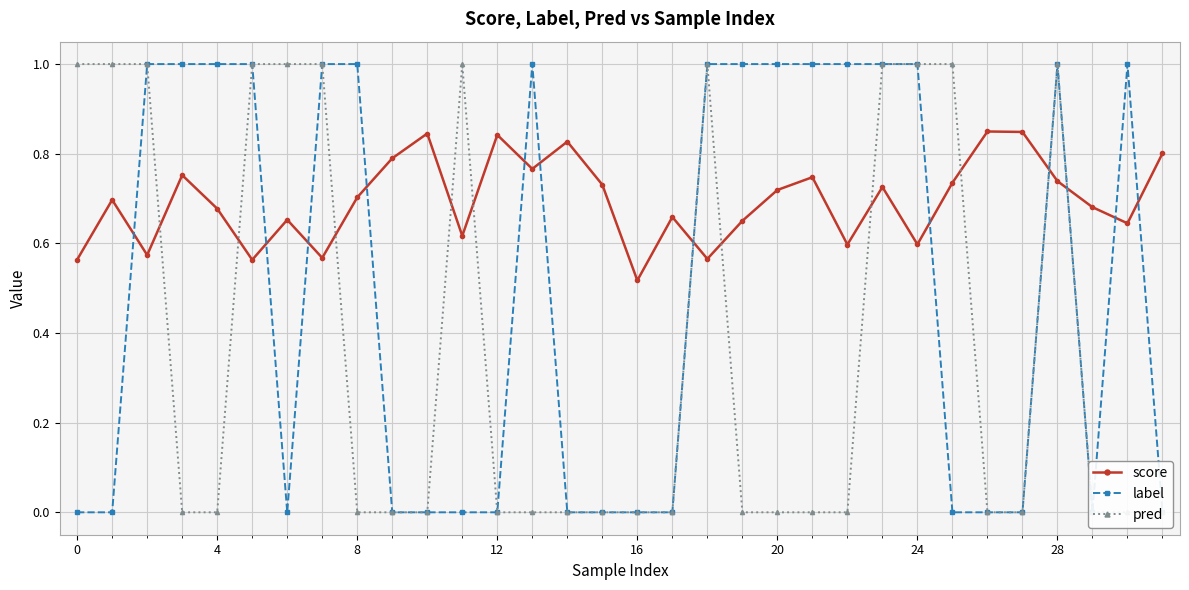

Which category has the lowest value in the score series?

16